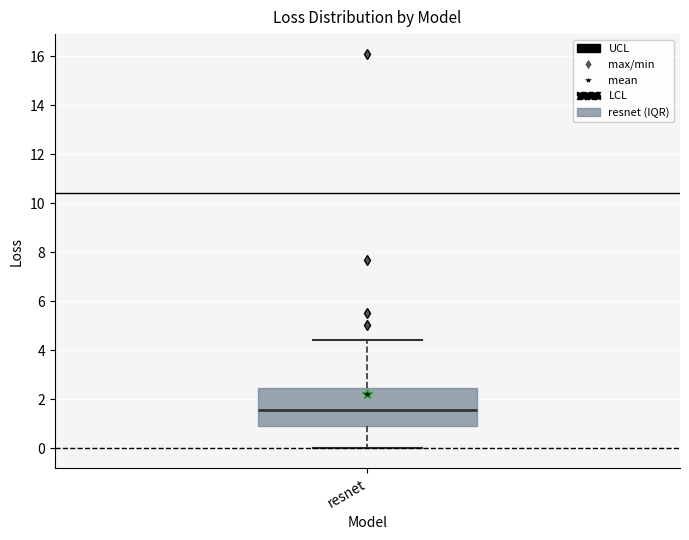

Where is the upper edge of the box for resnet on the y-axis? The values are not printed on the chart, so give them approximately, as read against the axis.

2.4